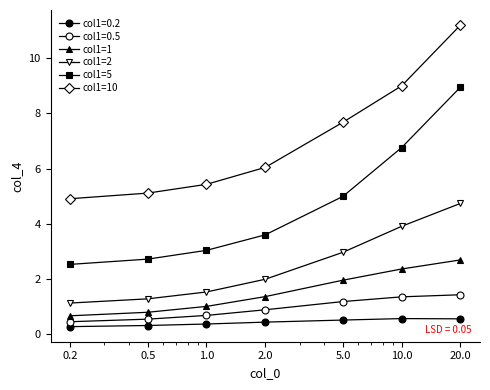

How many lines are shown in the chart?

6